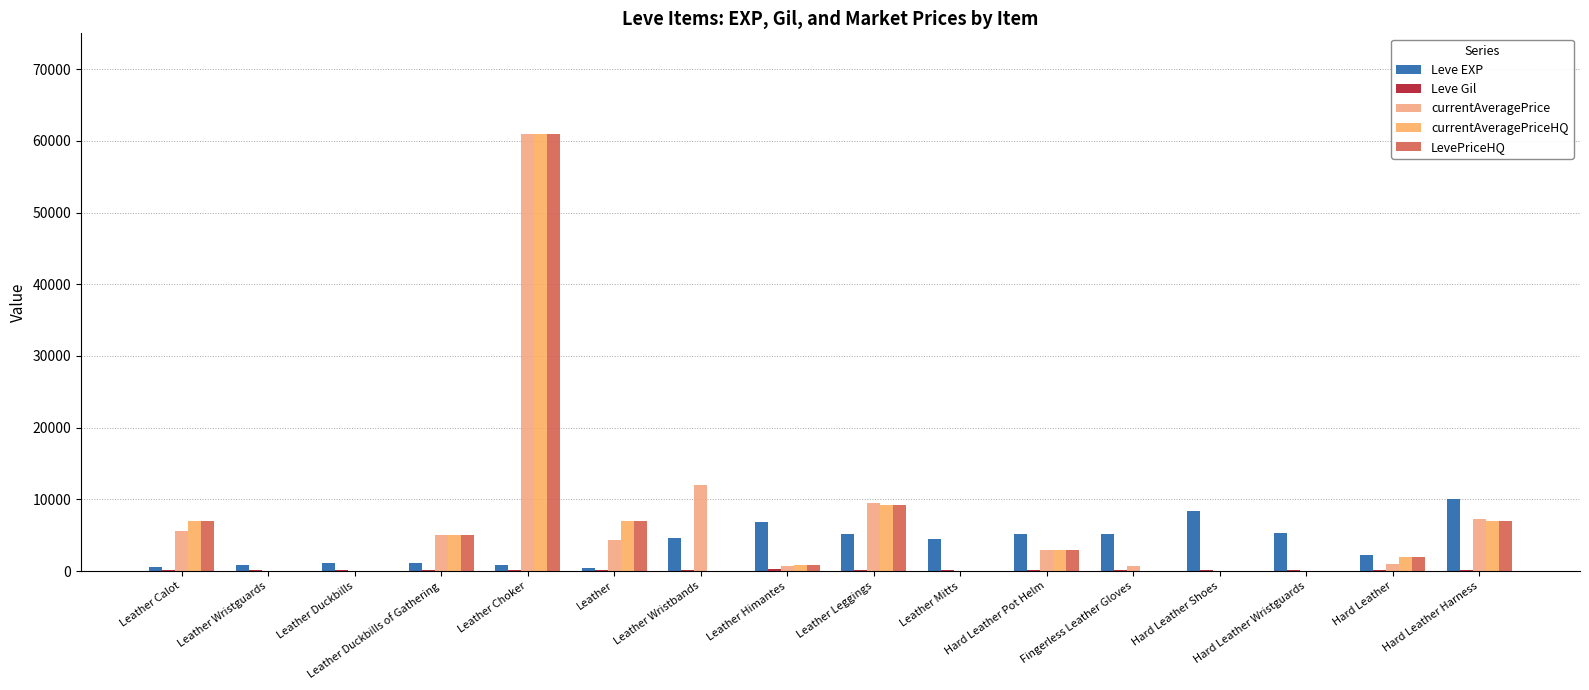

The value of Leve Gil at Fingerless Leather Gloves is 195. True or false?

False